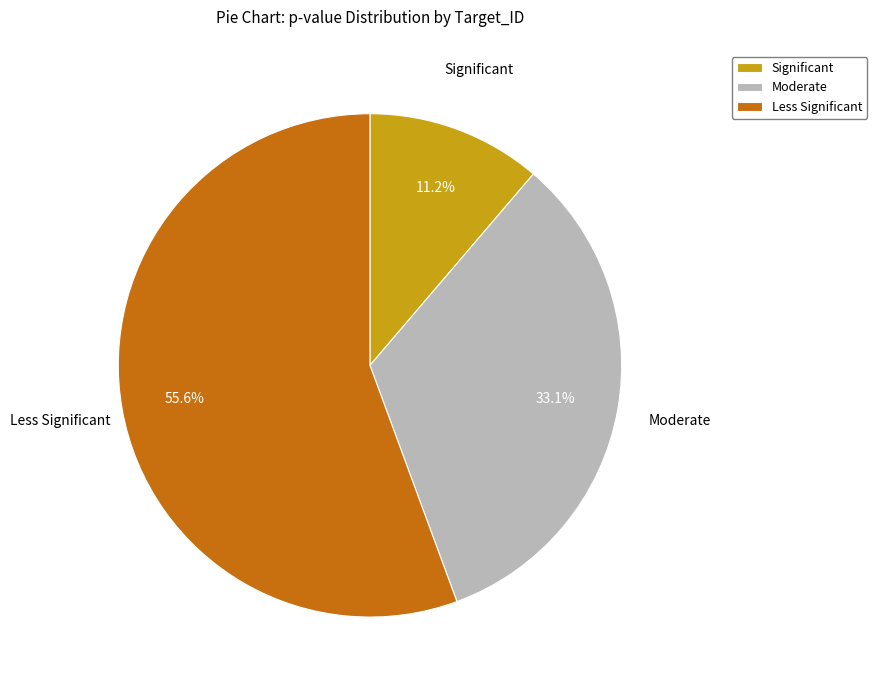

Which category has the smallest portion of the pie?

Significant